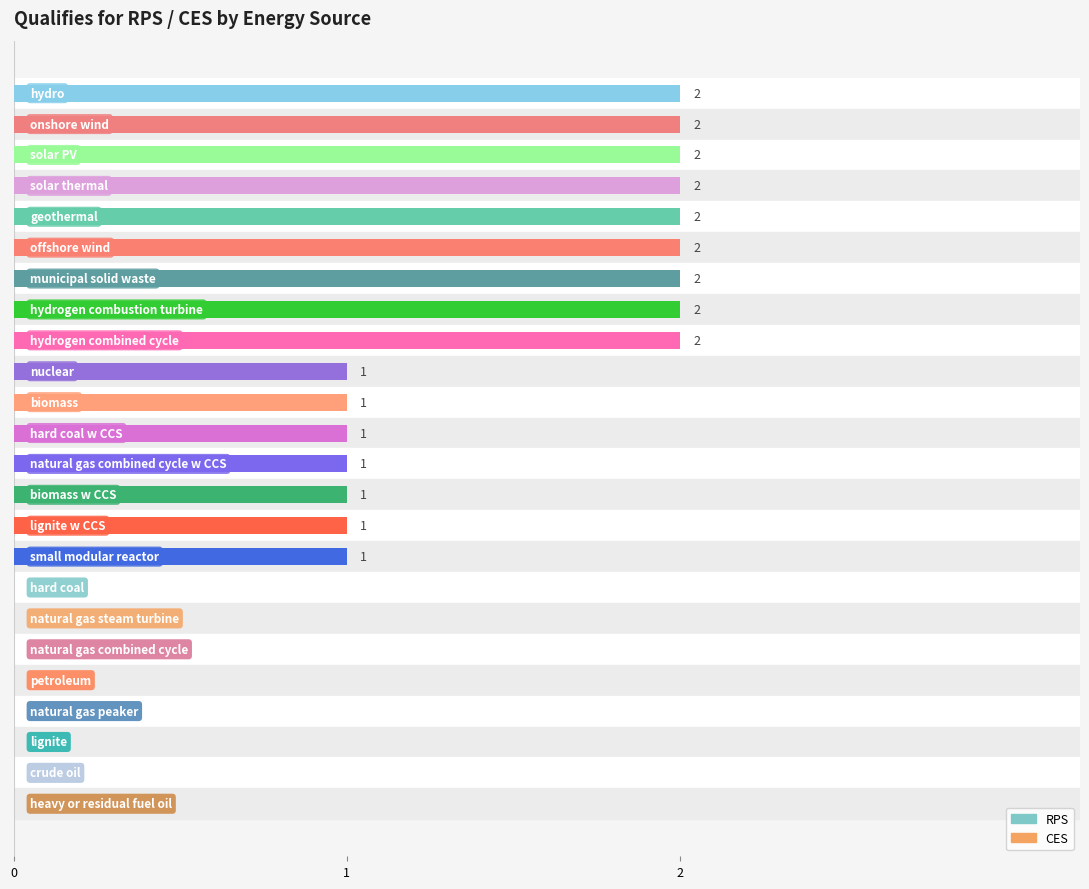

Does the chart contain stacked bars?

No